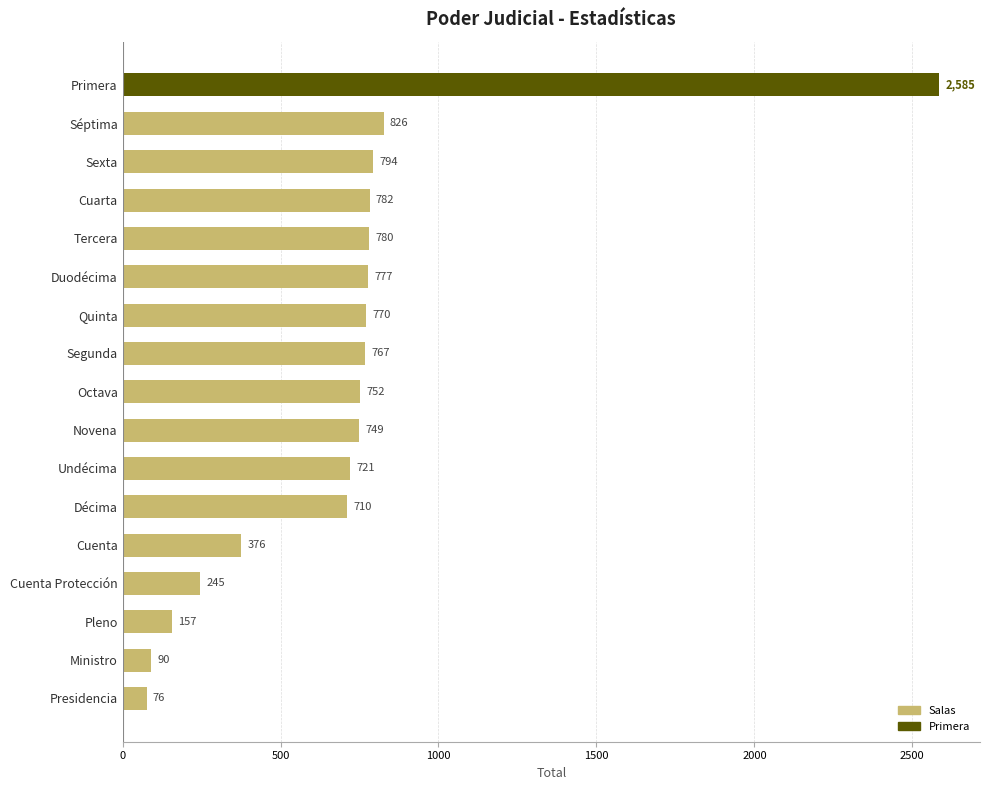

What is the sum of all values?

11957